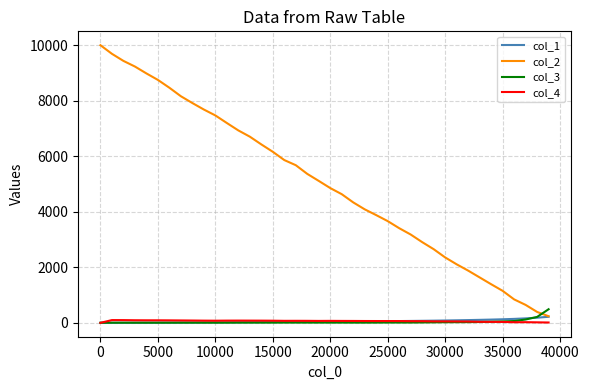

Which series has the largest total across all categories?

col_2